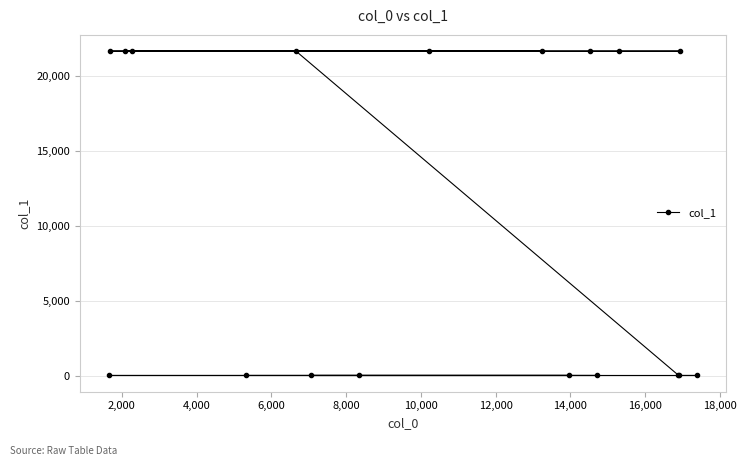

What is the sum of all values?

194733